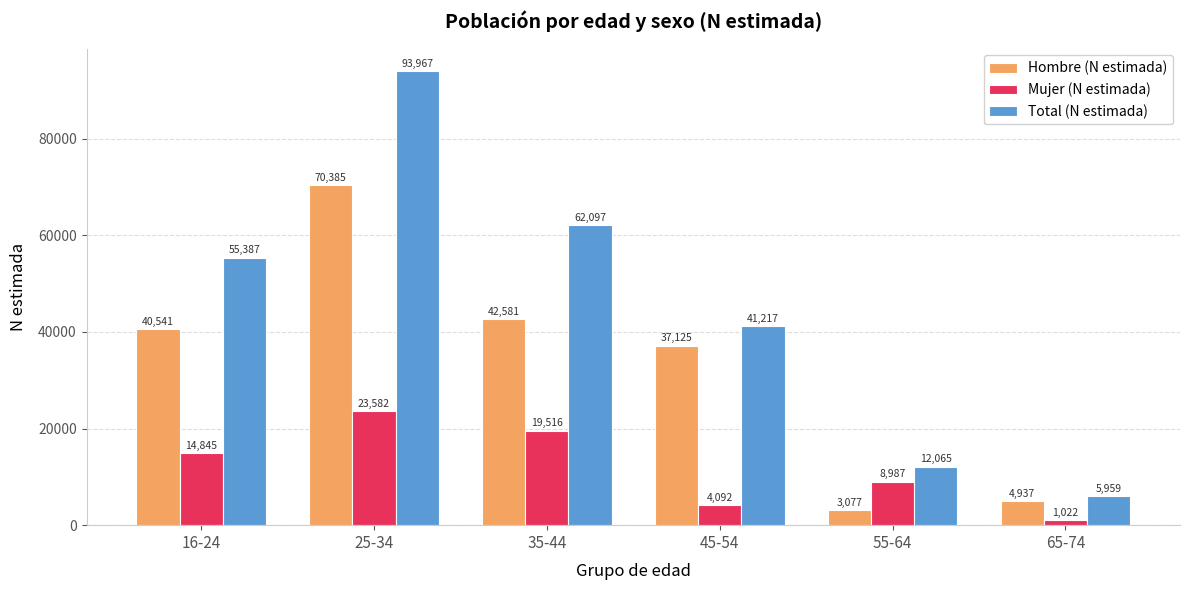

At which category is the sum across all series the highest?

25-34